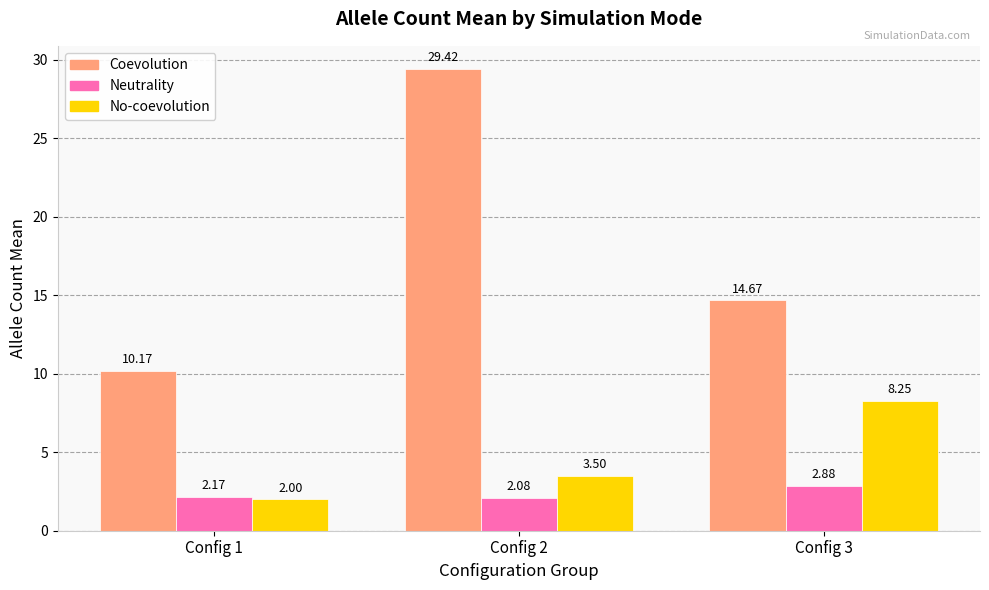

Are the bars horizontal?

No